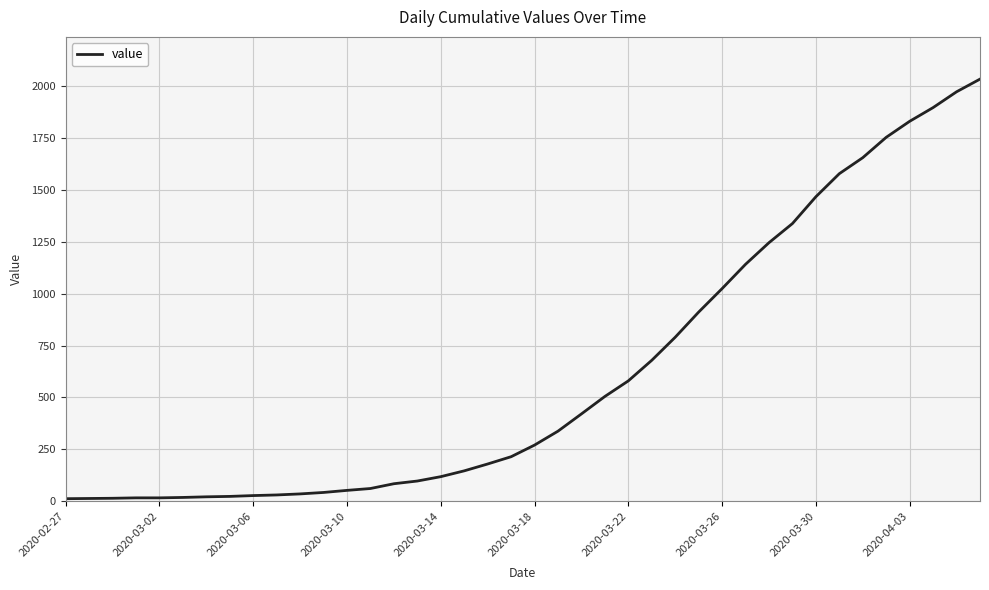

What is the difference between the maximum and minimum values?

2019